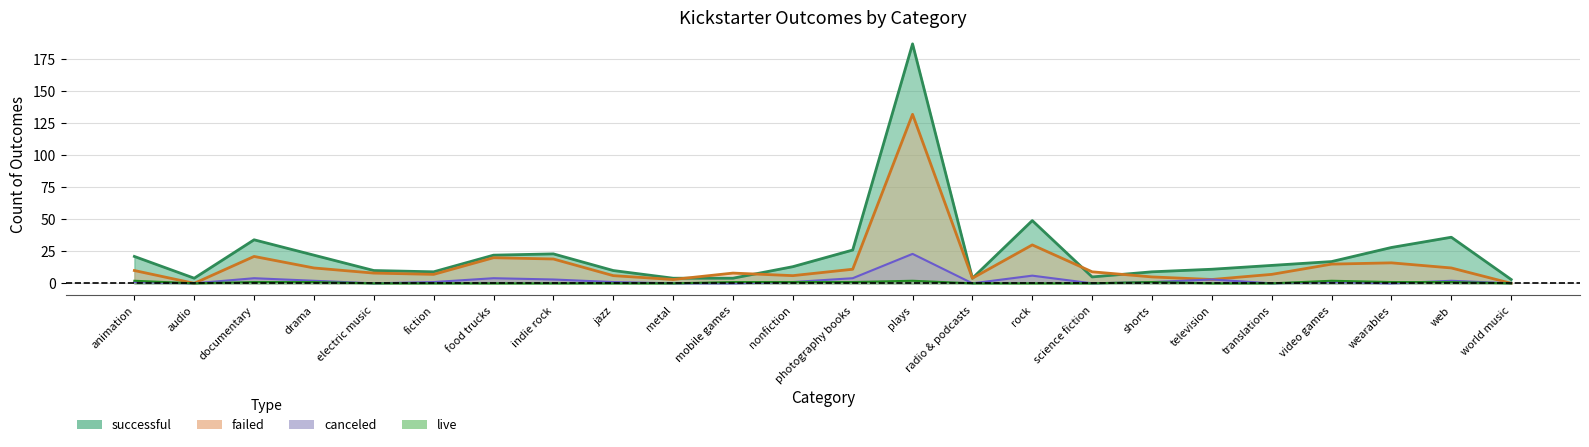

Reading left to right, transcribe all the data shown in this chart.

canceled: 1	0	4	2	0	1	4	3	1	0	0	1	4	23	0	6	0	1	3	0	1	0	2	0
failed: 10	0	21	12	8	7	20	19	6	3	8	6	11	132	4	30	9	5	3	7	15	16	12	0
live: 2	0	1	1	0	0	0	0	0	0	1	1	1	2	0	0	0	1	0	0	2	1	1	0
successful: 21	4	34	22	10	9	22	23	10	4	4	13	26	187	4	49	5	9	11	14	17	28	36	3